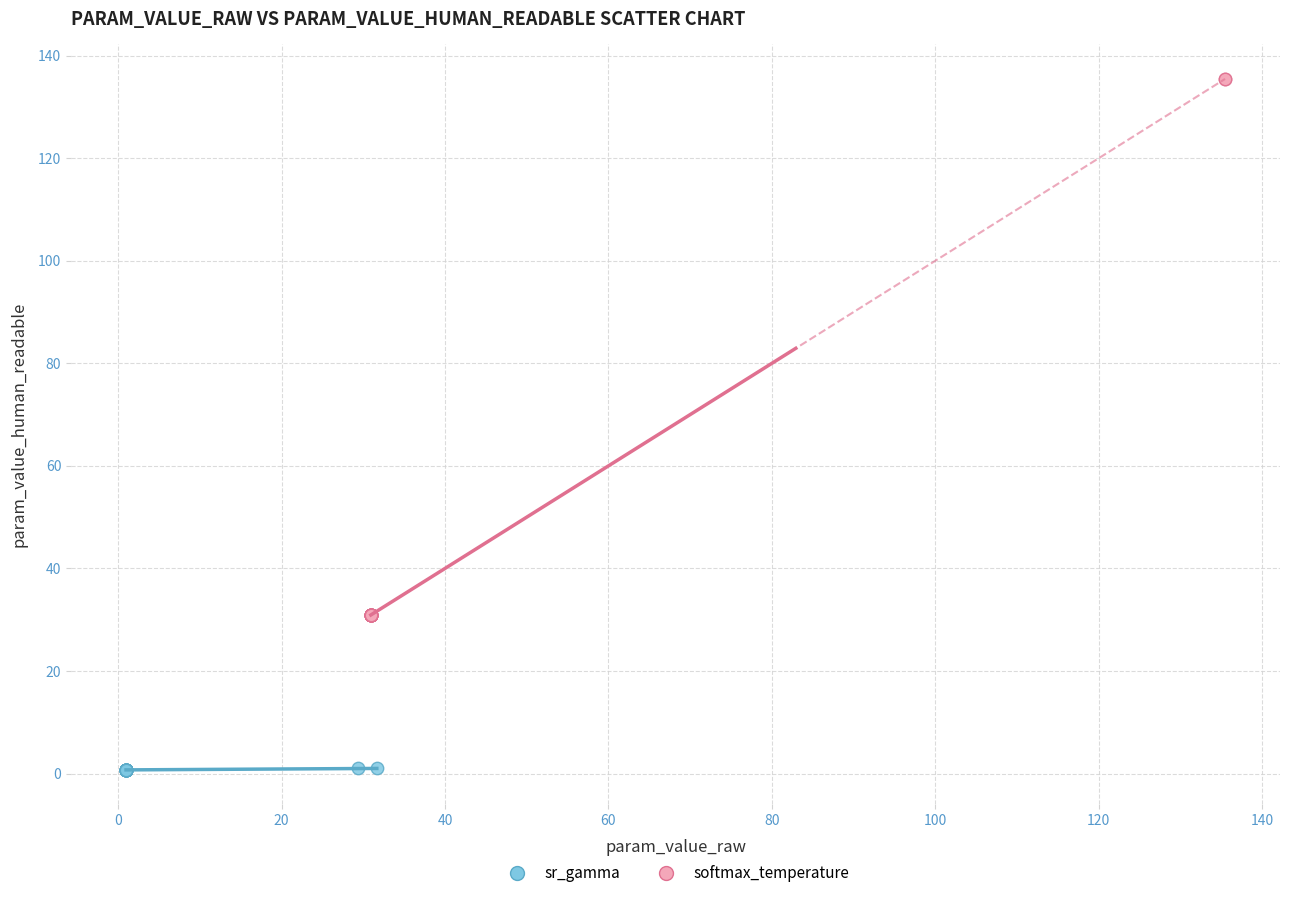

Which series contains the highest Y value?

softmax_temperature